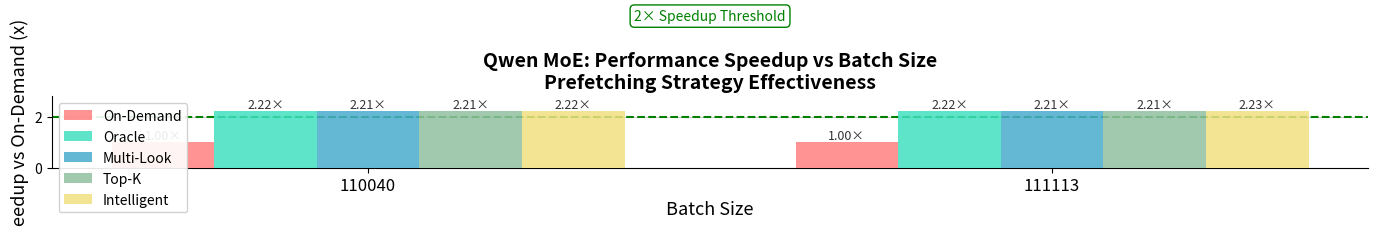

What is the total value across all series at 110040?

9.9